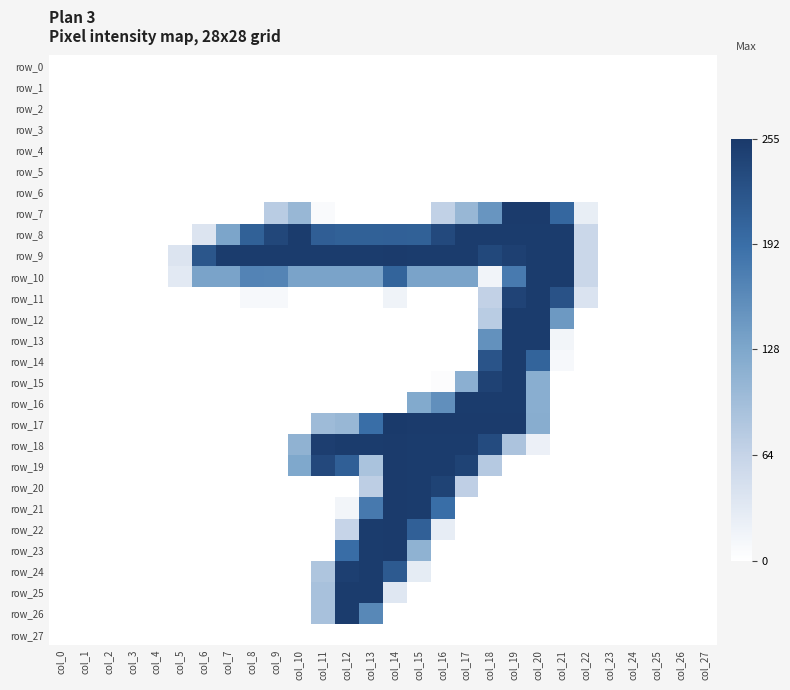

List the labels in order of row_22 value, largest first.

col_14, col_13, col_15, col_12, col_16, col_0, col_1, col_2, col_3, col_4, col_5, col_6, col_7, col_8, col_9, col_10, col_11, col_17, col_18, col_19, col_20, col_21, col_22, col_23, col_24, col_25, col_26, col_27